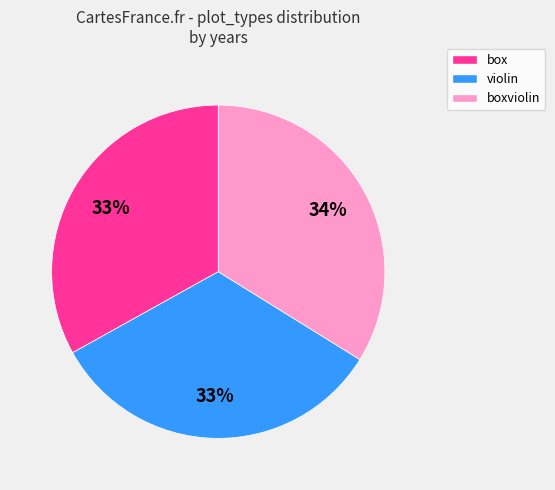

What percentage is the box slice, to the nearest percent?

33%